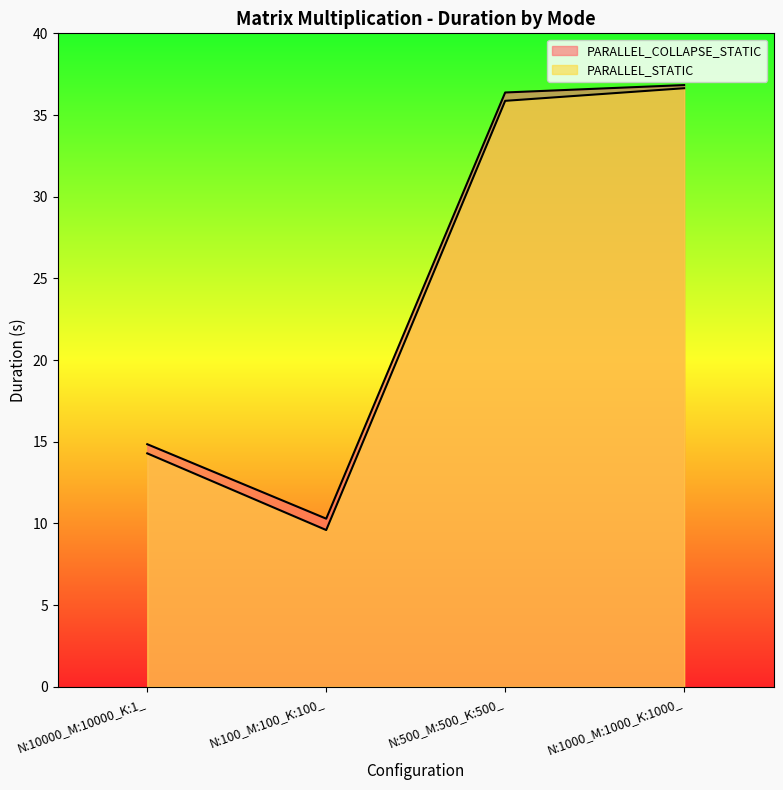

True or false: PARALLEL_COLLAPSE_STATIC and PARALLEL_STATIC cross at least once.

False